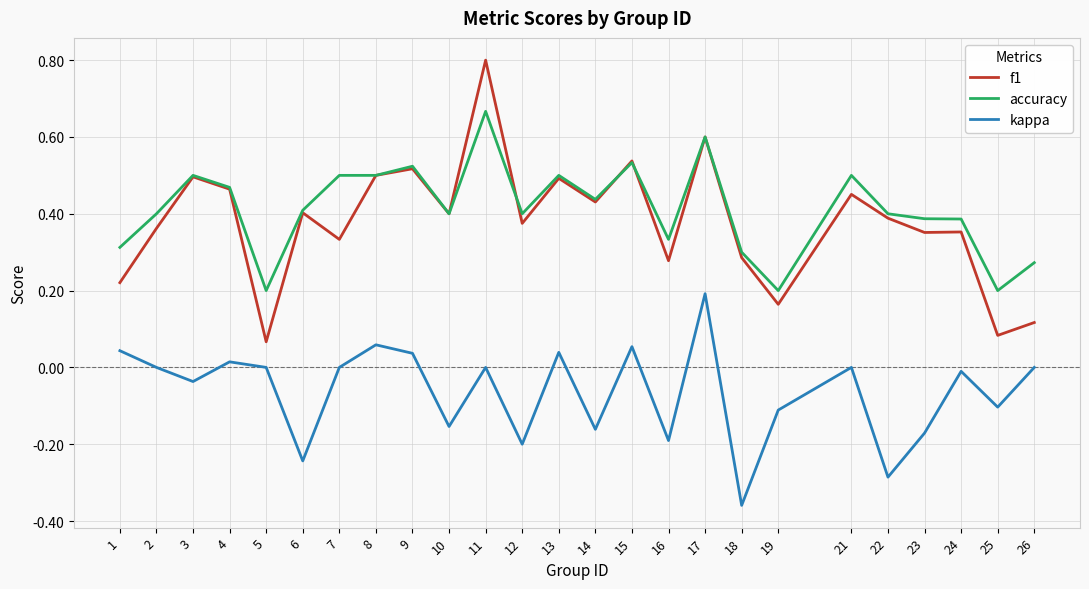

Which category has the highest value in the f1 series?

11